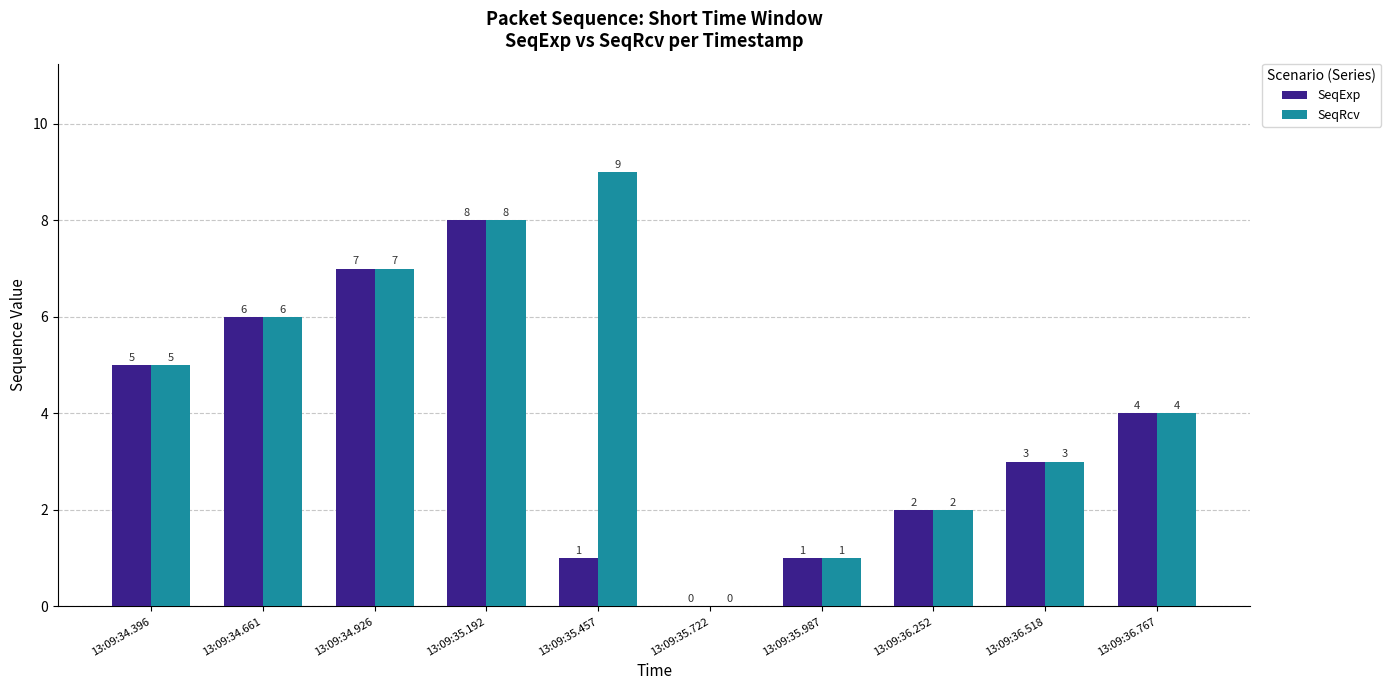

Which category has the highest value in the SeqExp series?

13:09:35.192